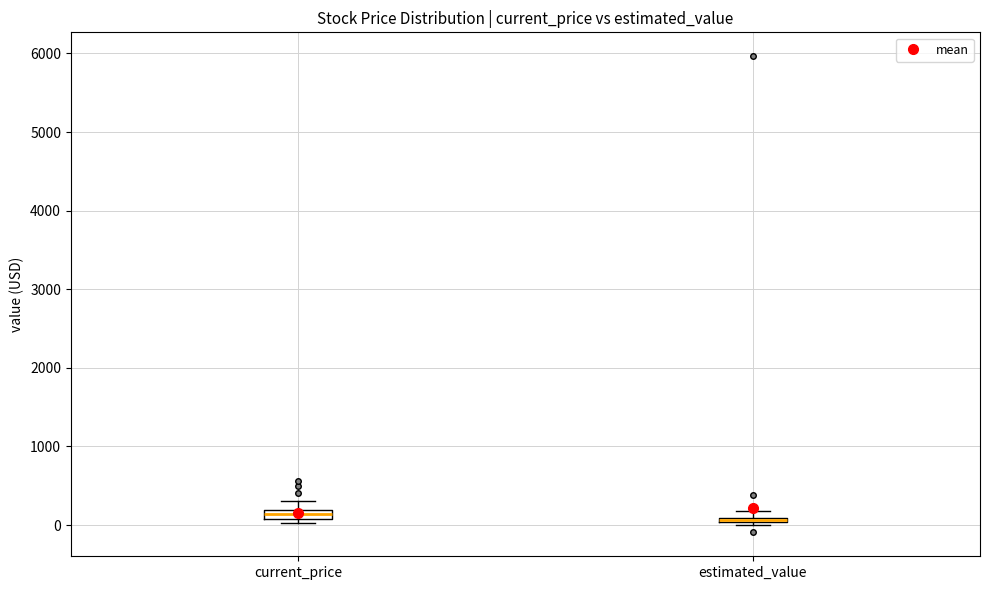

Where is the lower edge of the box for estimated_value on the y-axis? The values are not printed on the chart, so give them approximately, as read against the axis.

0